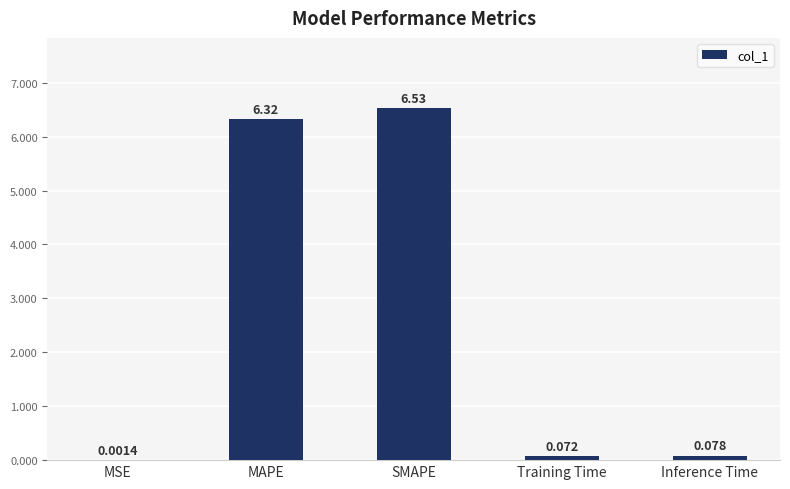

Where is the data nearest to the value 3?

Inference Time